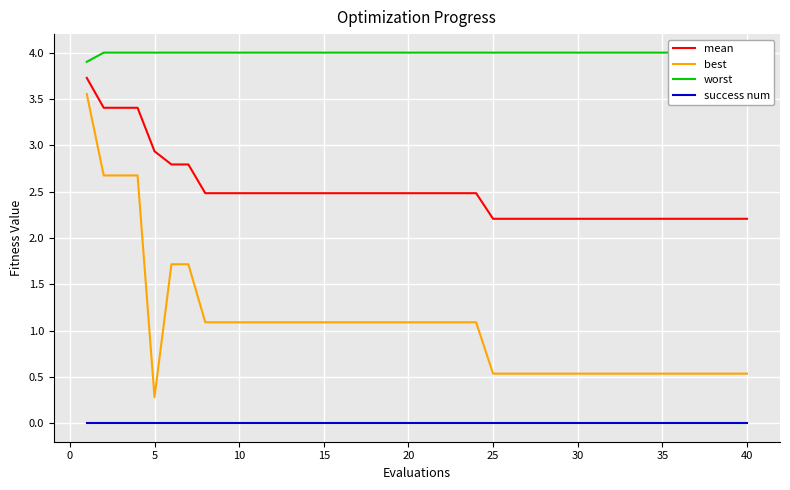

The mean series shows 2.9 at 5. True or false?

True